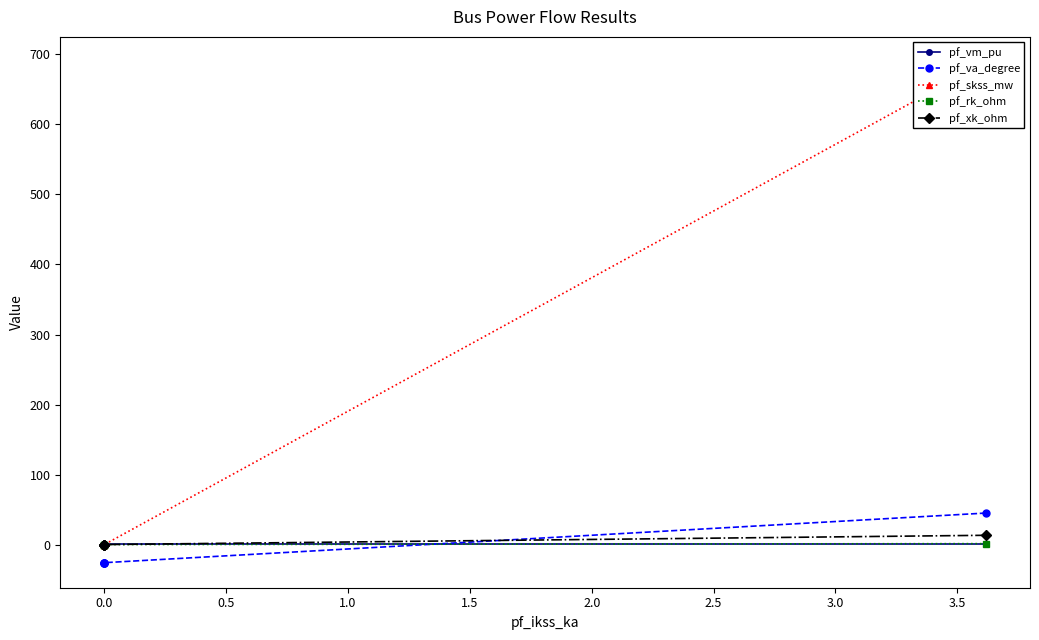

What is the greatest value displayed?

689.3